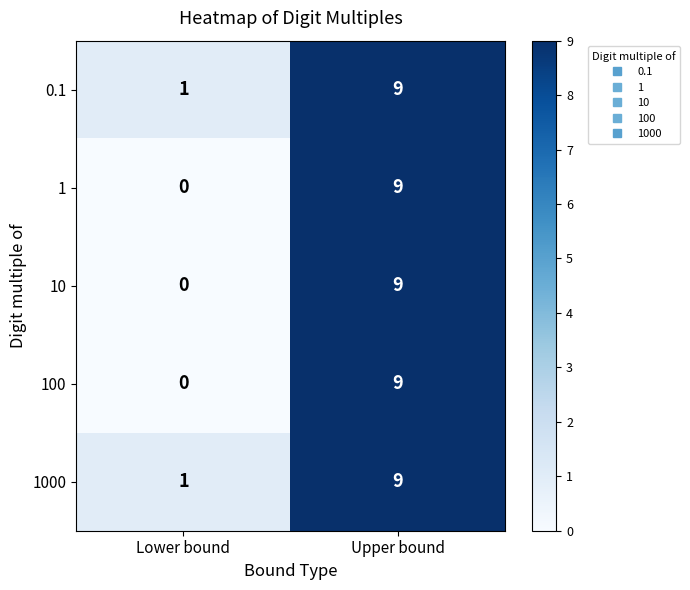

List the labels in order of 0.1 value, largest first.

Upper bound, Lower bound